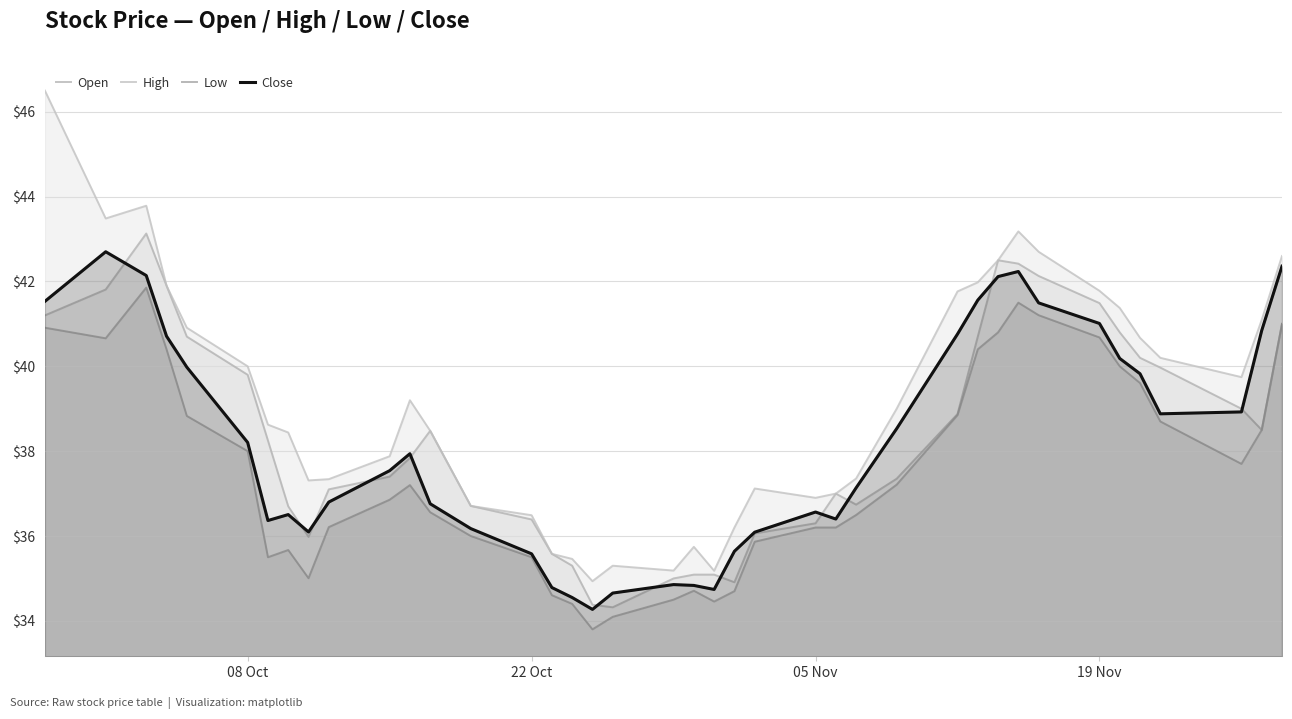

The Low series shows 36.2 at 05 Nov. True or false?

True